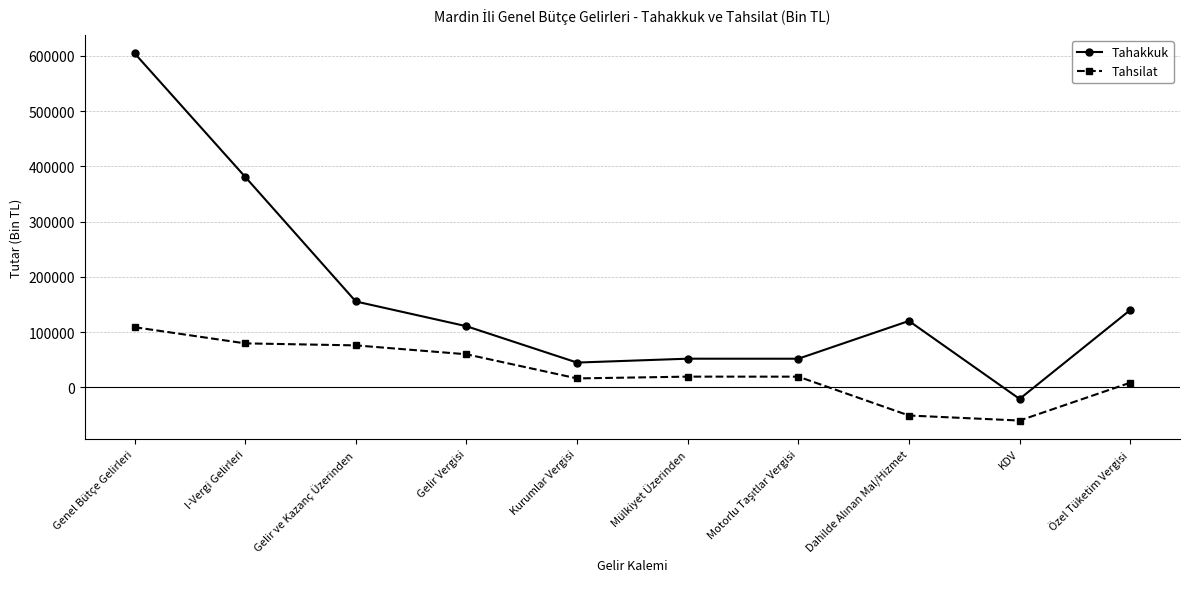

True or false: Tahsilat has more than 0 interior local peaks.

True